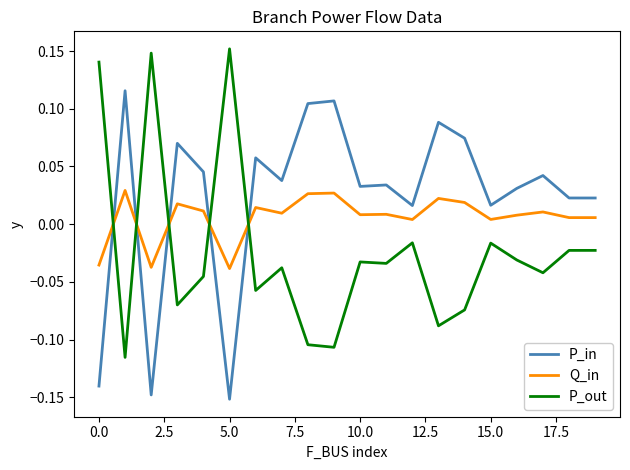

After their last crossing, which series has the higher values: P_out or Q_in?

Q_in